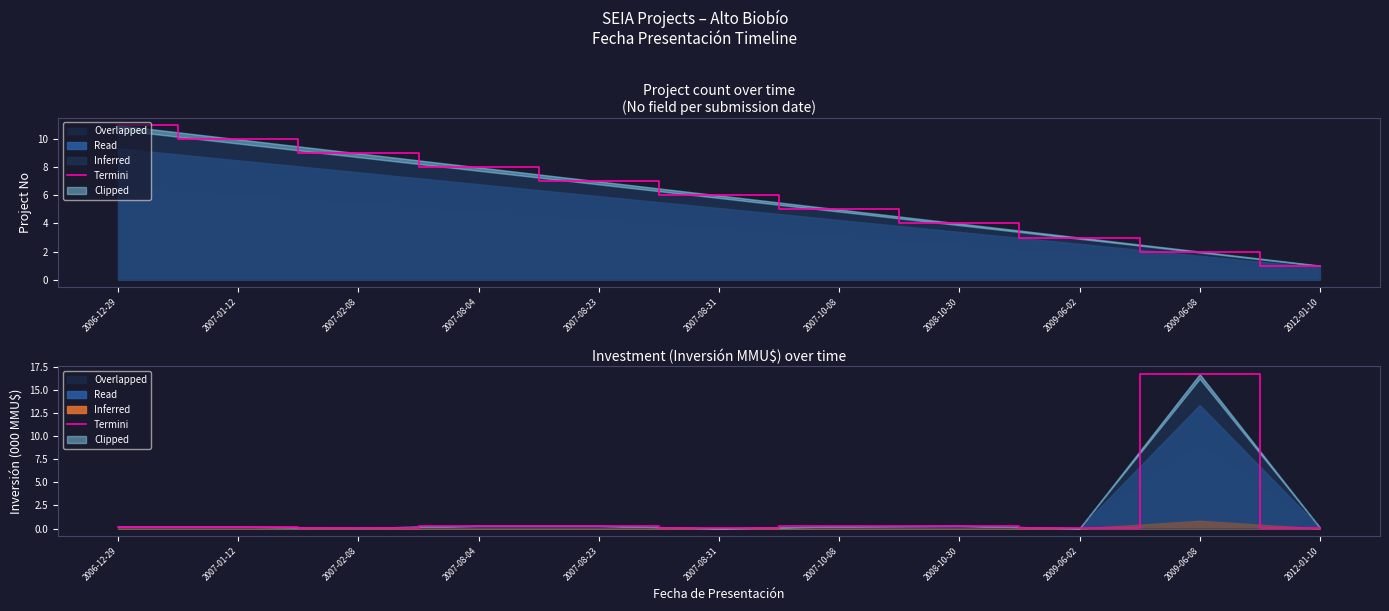

At which category does the data reach its first local valley?

2007-02-08